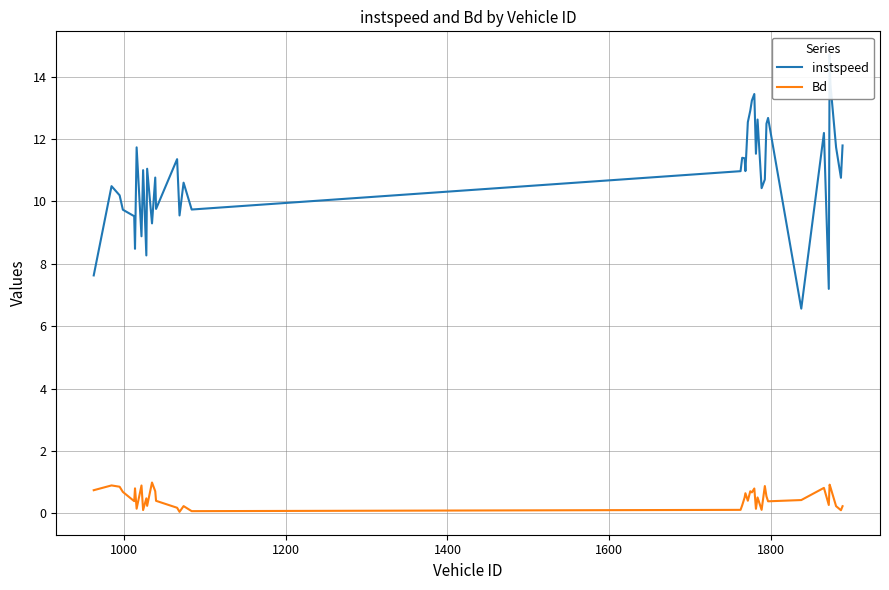

True or false: Bd and instspeed cross at least once.

False